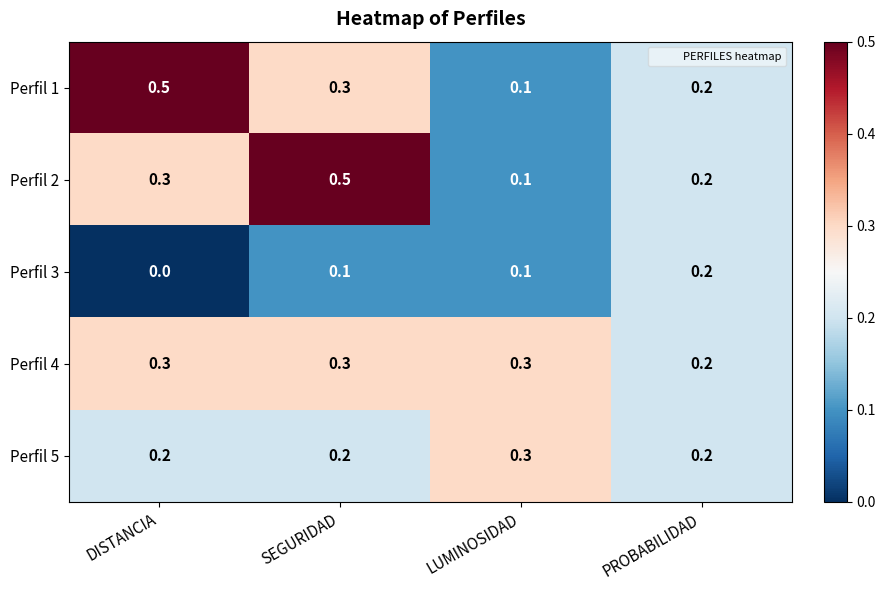

Which category has the highest value in the Perfil 3 series?

PROBABILIDAD